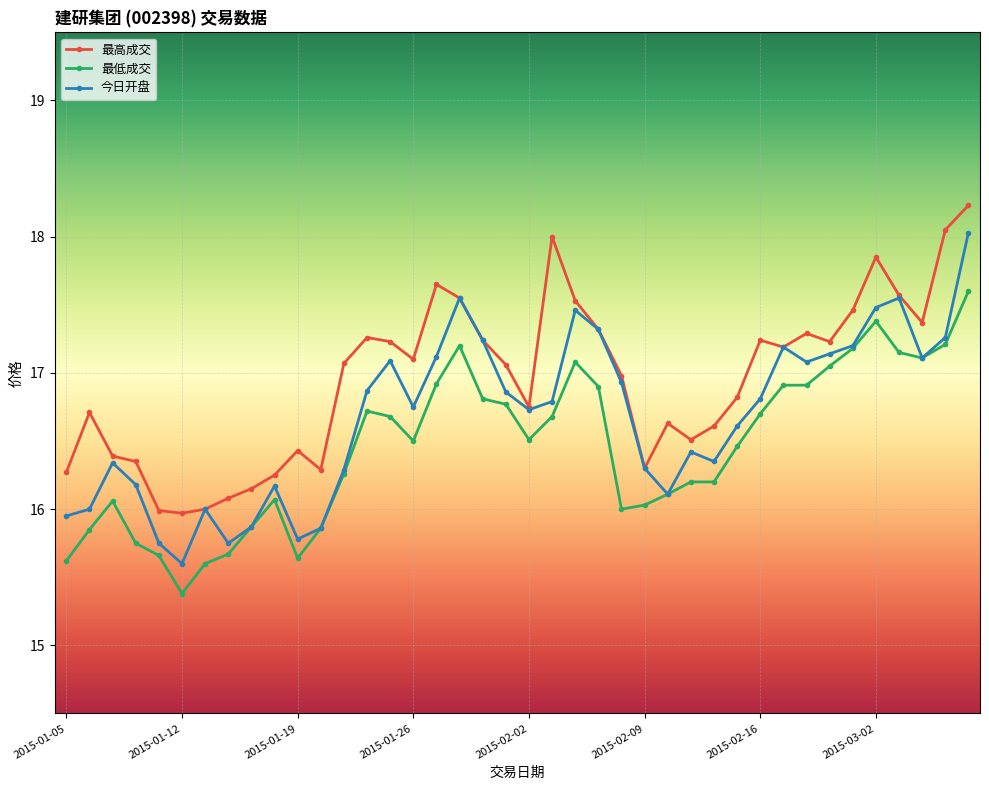

Which series has the largest range (max minus min)?

今日开盘